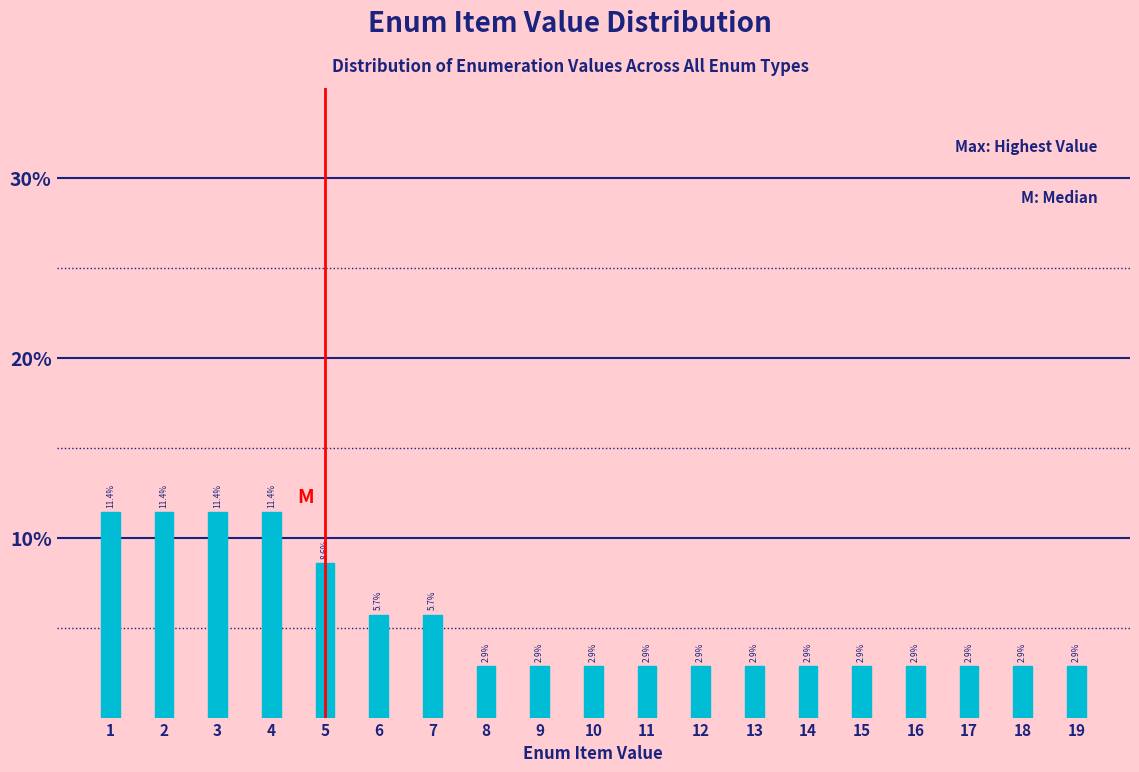

Reading right to left, extract all data points from this chart.

19=2.9	18=2.9	17=2.9	16=2.9	15=2.9	14=2.9	13=2.9	12=2.9	11=2.9	10=2.9	9=2.9	8=2.9	7=5.7	6=5.7	5=8.6	4=11.4	3=11.4	2=11.4	1=11.4